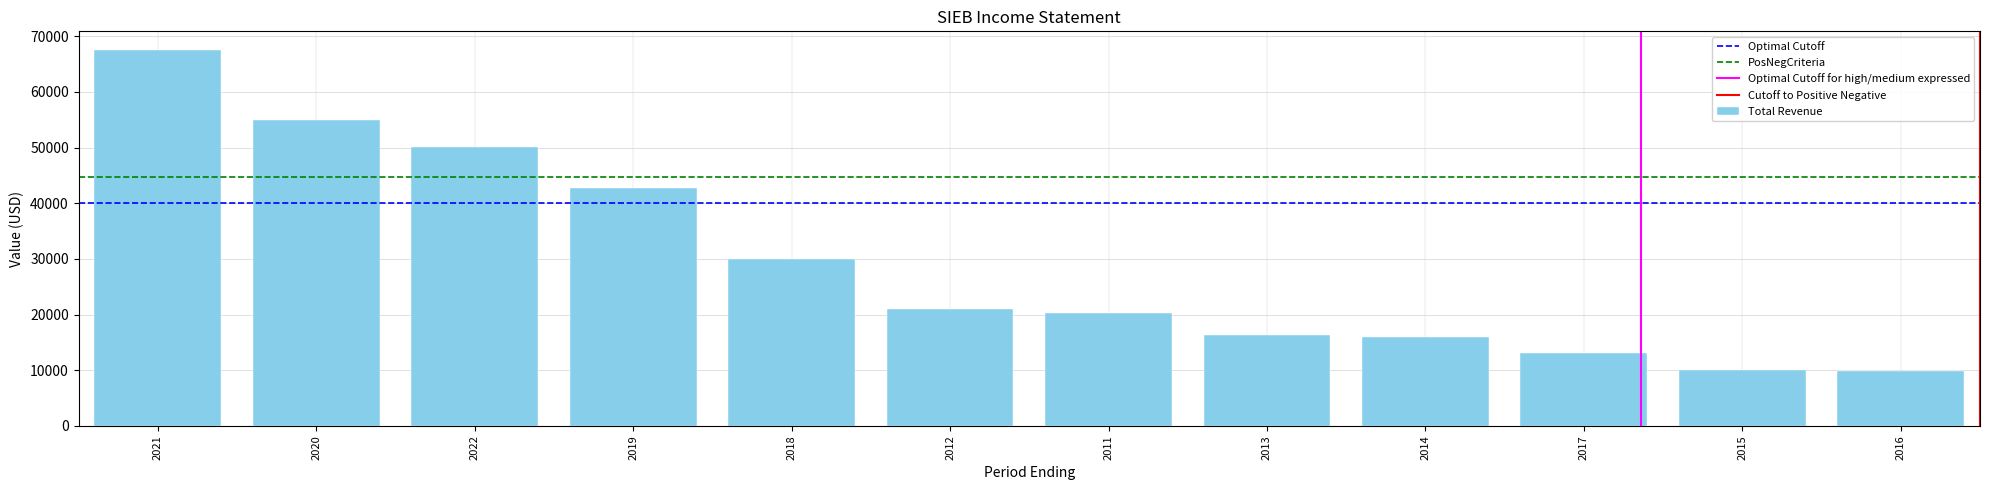

How many distinct data groups are displayed?

1